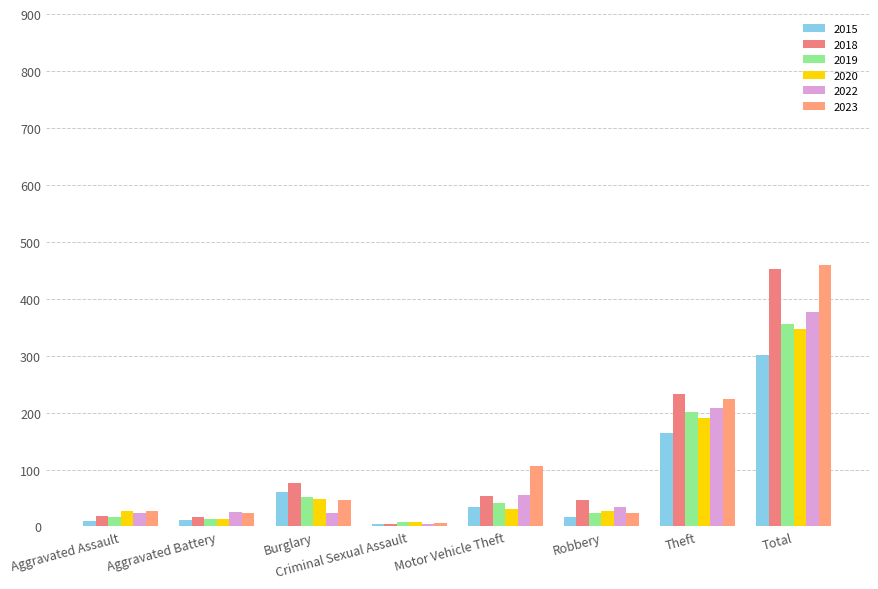

The 2023 series shows 718 at Total. True or false?

False